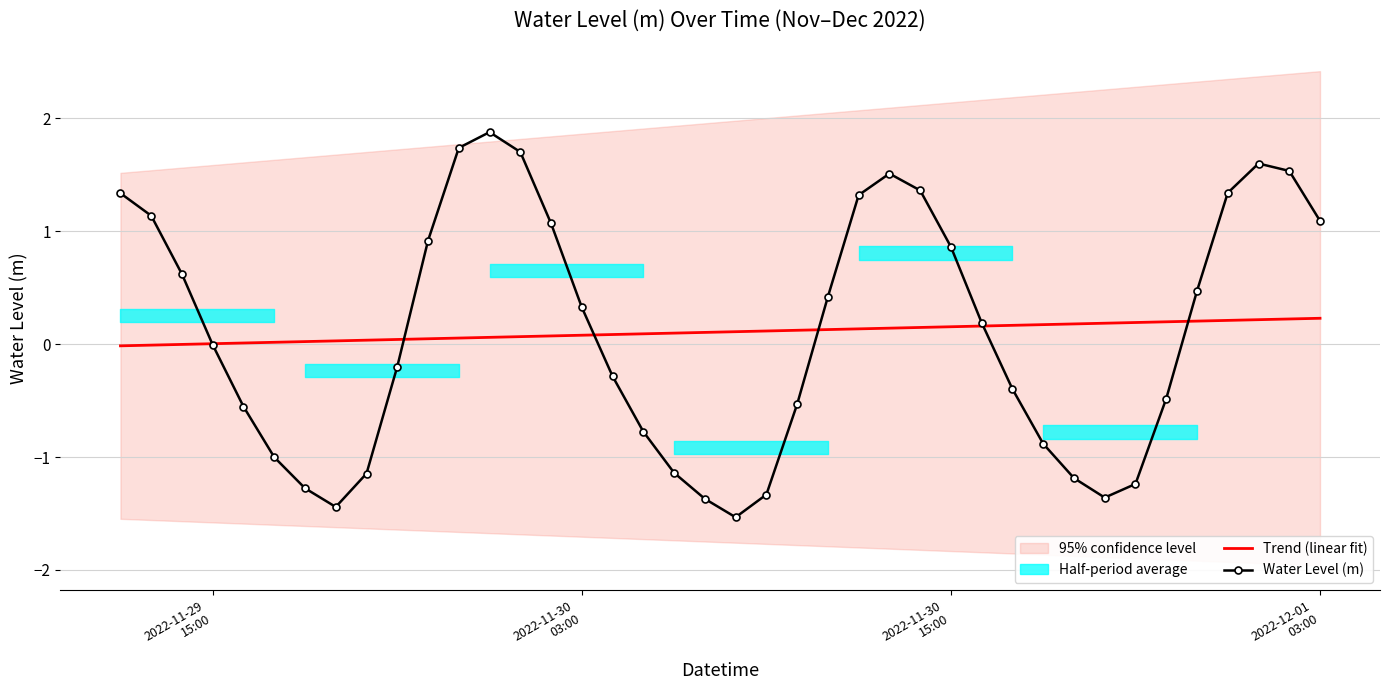

Reading left to right, extract all data points from this chart.

Trend (linear fit): -0.0	-0.0	-0.0	0.0	0.0	0.0	0.0	0.0	0.0	0.0	0.0	0.1	0.1	0.1	0.1	0.1	0.1	0.1	0.1	0.1	0.1	0.1	0.1	0.1	0.1	0.1	0.1	0.2	0.2	0.2	0.2	0.2	0.2	0.2	0.2	0.2	0.2	0.2	0.2	0.2
Water Level (m): 1.3	1.1	0.6	-0.0	-0.6	-1.0	-1.3	-1.4	-1.1	-0.2	0.9	1.7	1.9	1.7	1.1	0.3	-0.3	-0.8	-1.1	-1.4	-1.5	-1.3	-0.5	0.4	1.3	1.5	1.4	0.9	0.2	-0.4	-0.9	-1.2	-1.4	-1.2	-0.5	0.5	1.3	1.6	1.5	1.1